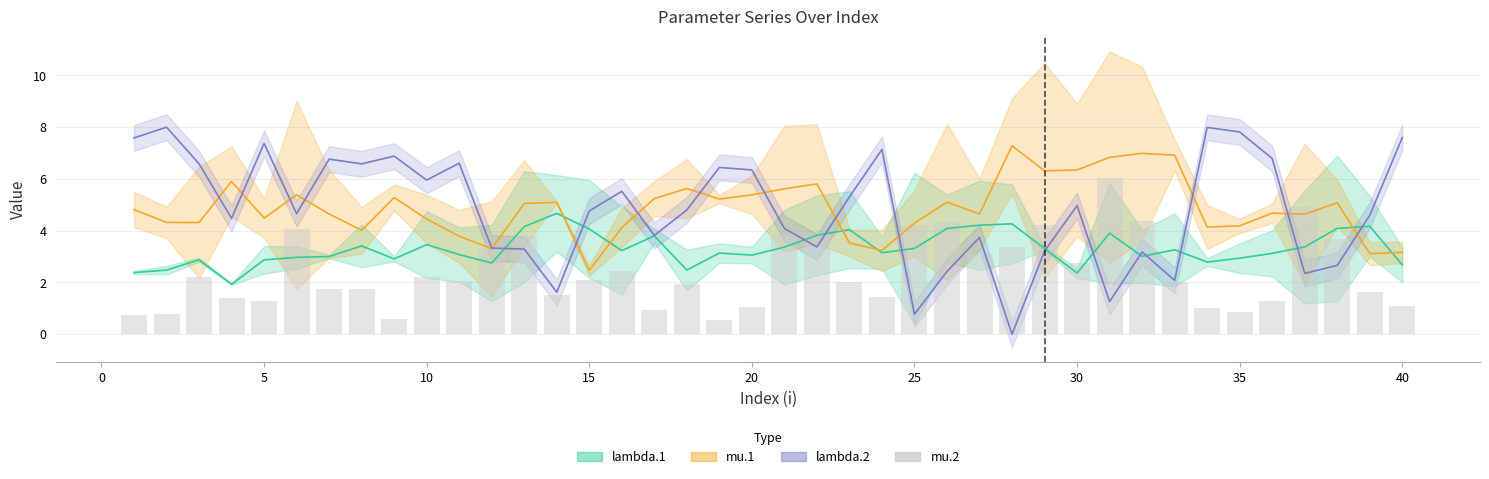

Between 5 and 35, which is larger?

5